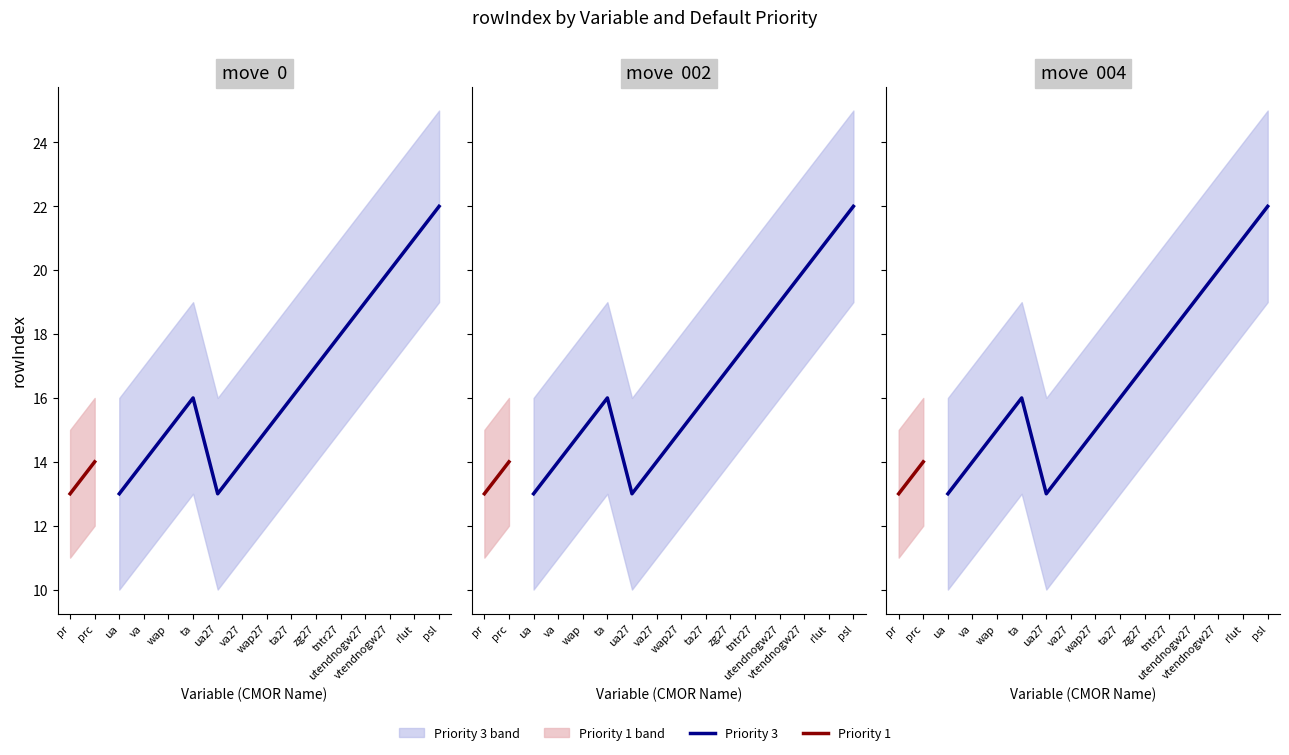

What is the difference between the Priority 3 upper values at zg27 and prc?

5